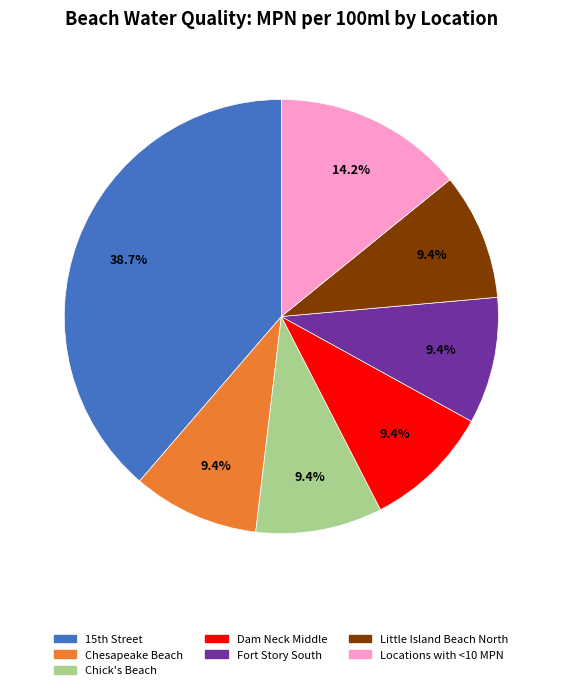

Is there any slice that represents more than half of the pie?

No